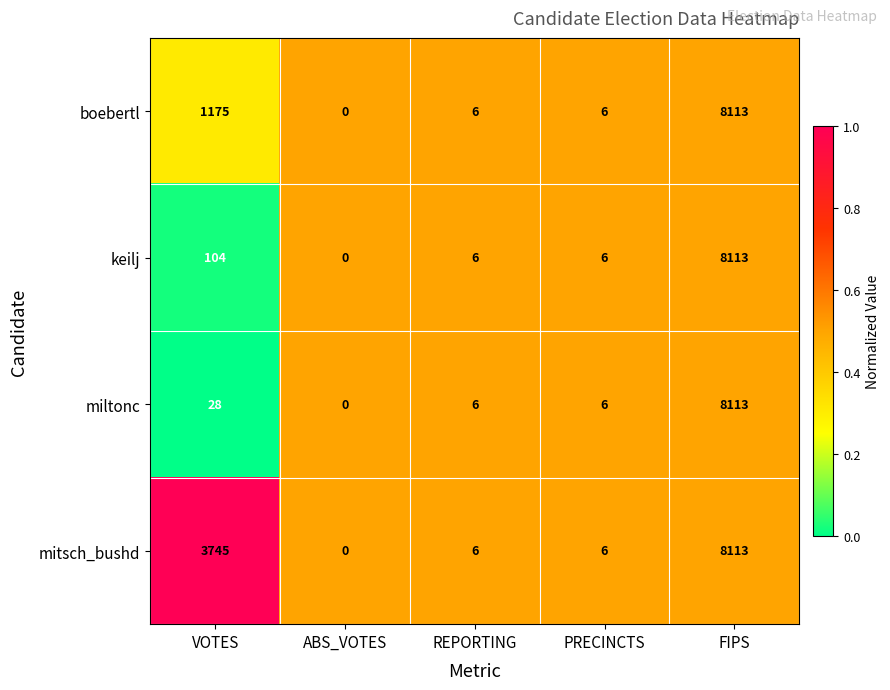

The miltonc series shows 8113 at FIPS. True or false?

True